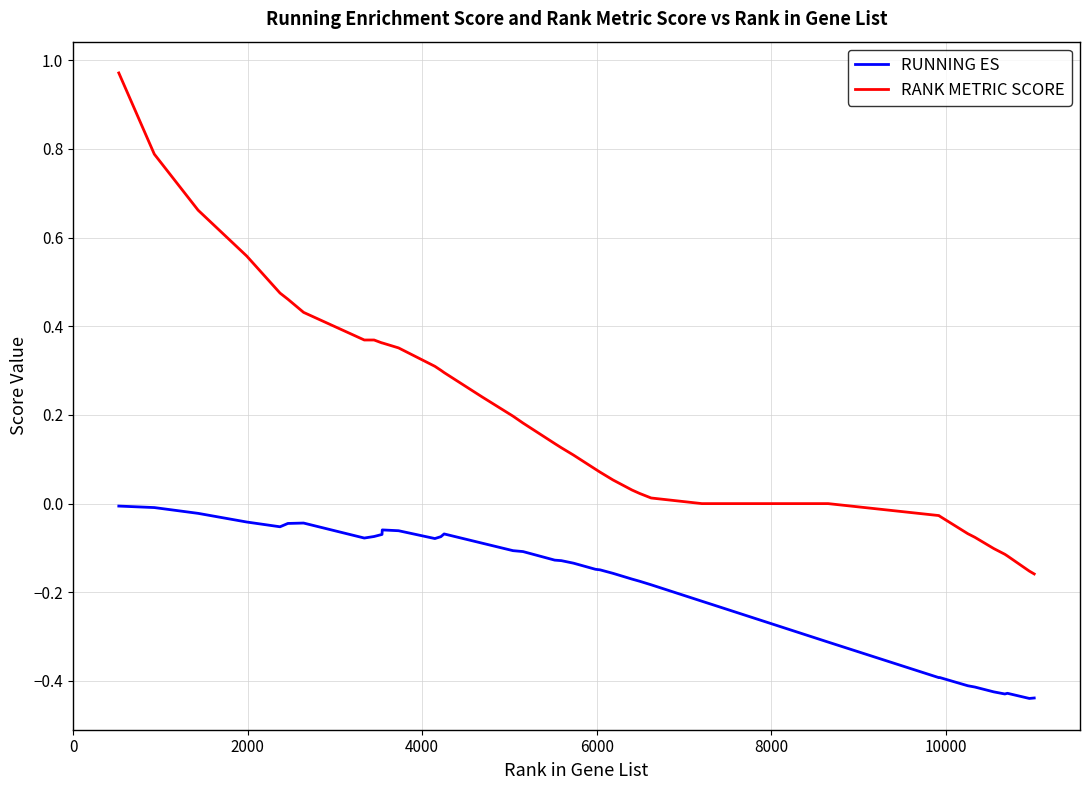

List the series in order of their overall mean, highest first.

RANK METRIC SCORE, RUNNING ES